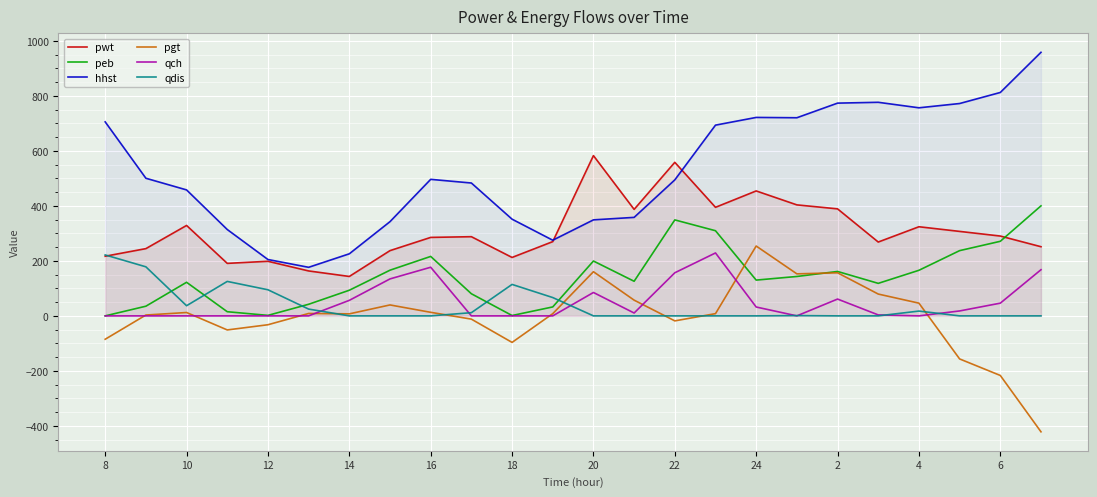

At which label does pgt reach its peak?

24